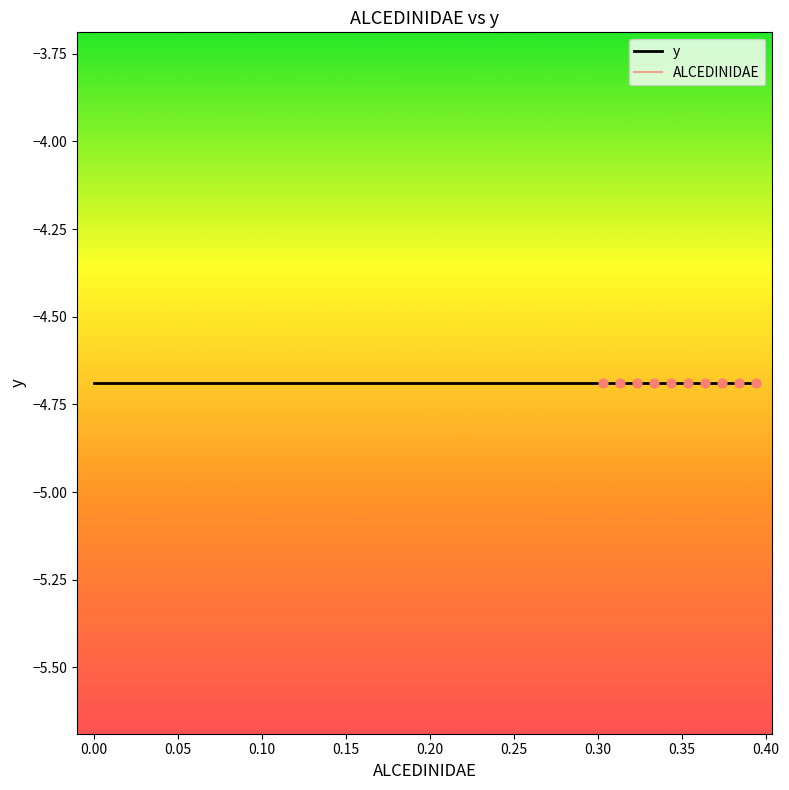

Which series contains the highest Y value?

ALCEDINIDAE